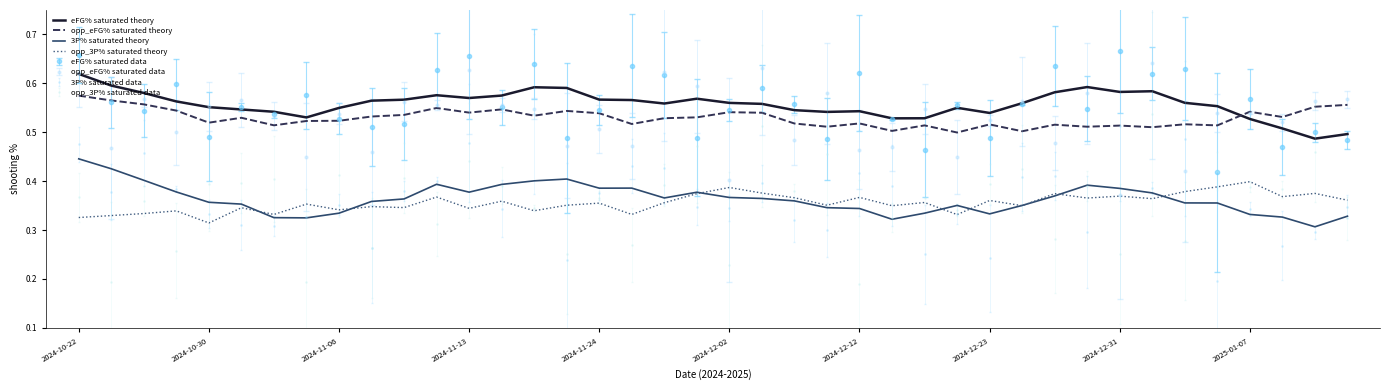

True or false: 3P% saturated data and eFG% saturated data intersect in this chart.

False